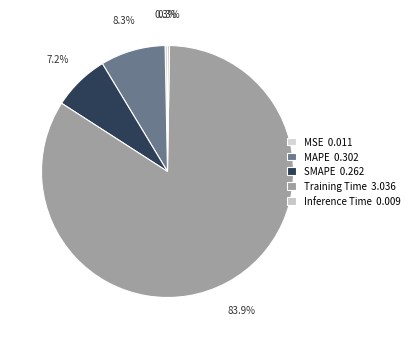

The Inference Time slice represents 12% of the pie. True or false?

False